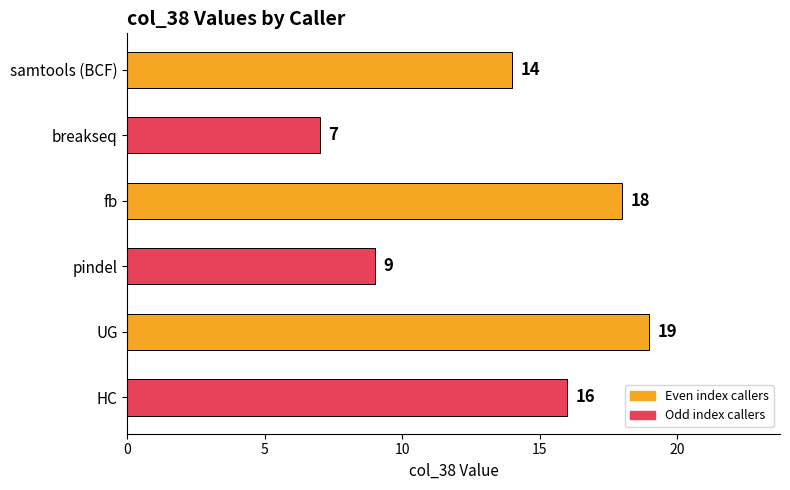

What is the difference between the second highest and minimum values?

11